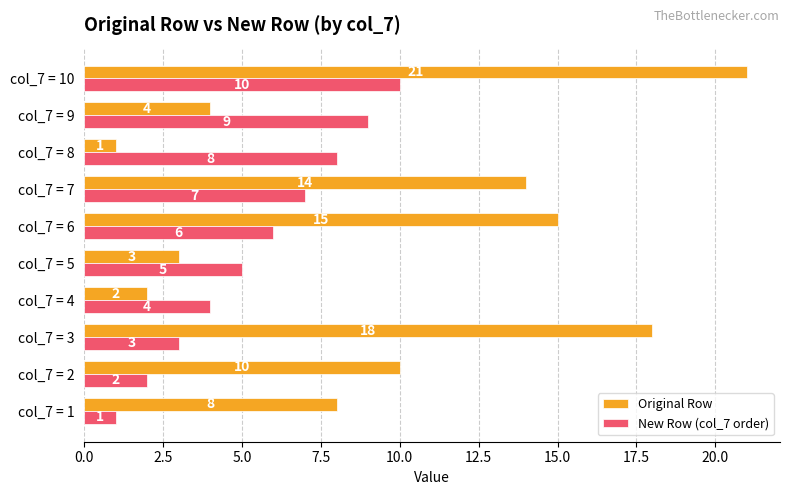

What is the total value across all series at col_7 = 6?

21